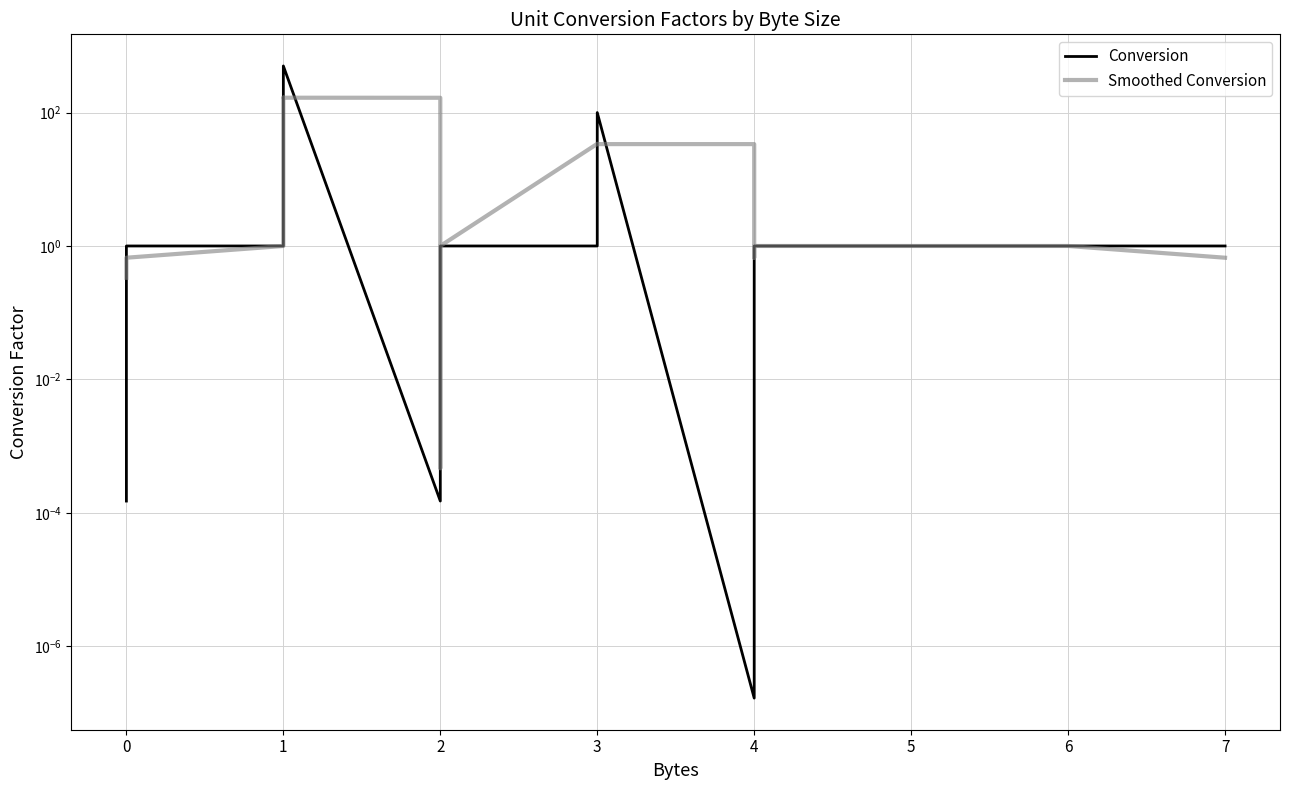

True or false: Smoothed Conversion has more than 0 interior local peaks.

True